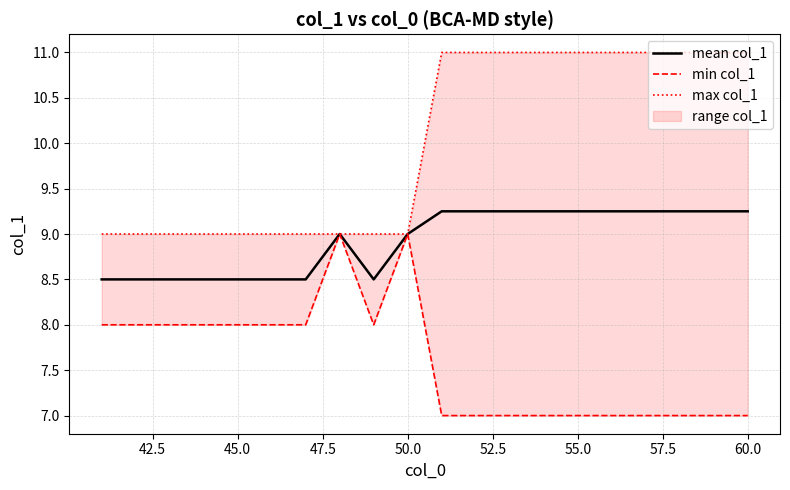

Reading right to left, extract all data points from this chart.

mean col_1: 9.2	9.2	9.2	9.2	9.2	9.2	9.2	9.2	9.2	9.2	9.0	8.5	9.0	8.5	8.5	8.5	8.5	8.5	8.5	8.5
min col_1: 7.0	7.0	7.0	7.0	7.0	7.0	7.0	7.0	7.0	7.0	9.0	8.0	9.0	8.0	8.0	8.0	8.0	8.0	8.0	8.0
max col_1: 11.0	11.0	11.0	11.0	11.0	11.0	11.0	11.0	11.0	11.0	9.0	9.0	9.0	9.0	9.0	9.0	9.0	9.0	9.0	9.0